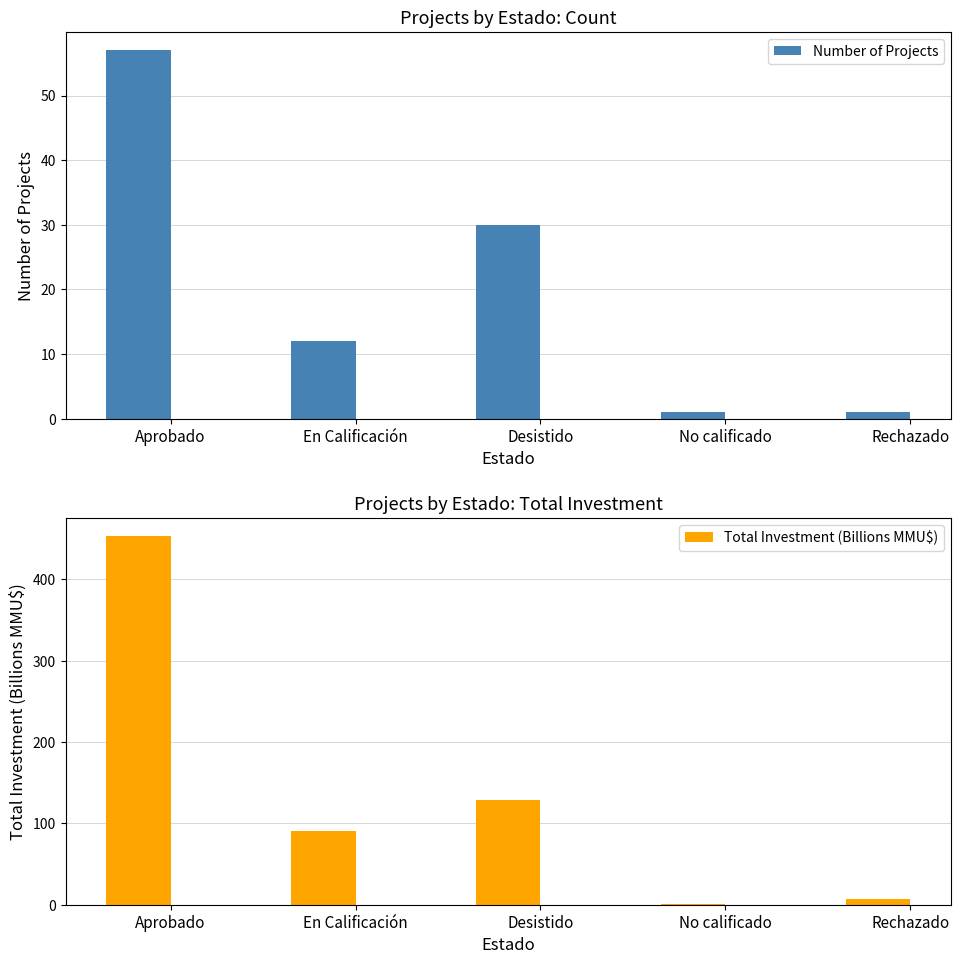

Reading left to right, list all the values displayed in this chart.

Number of Projects: 57.0	12.0	30.0	1.0	1.0
Total Investment (Billions MMU$): 452.9	91.0	129.3	0.4	6.6